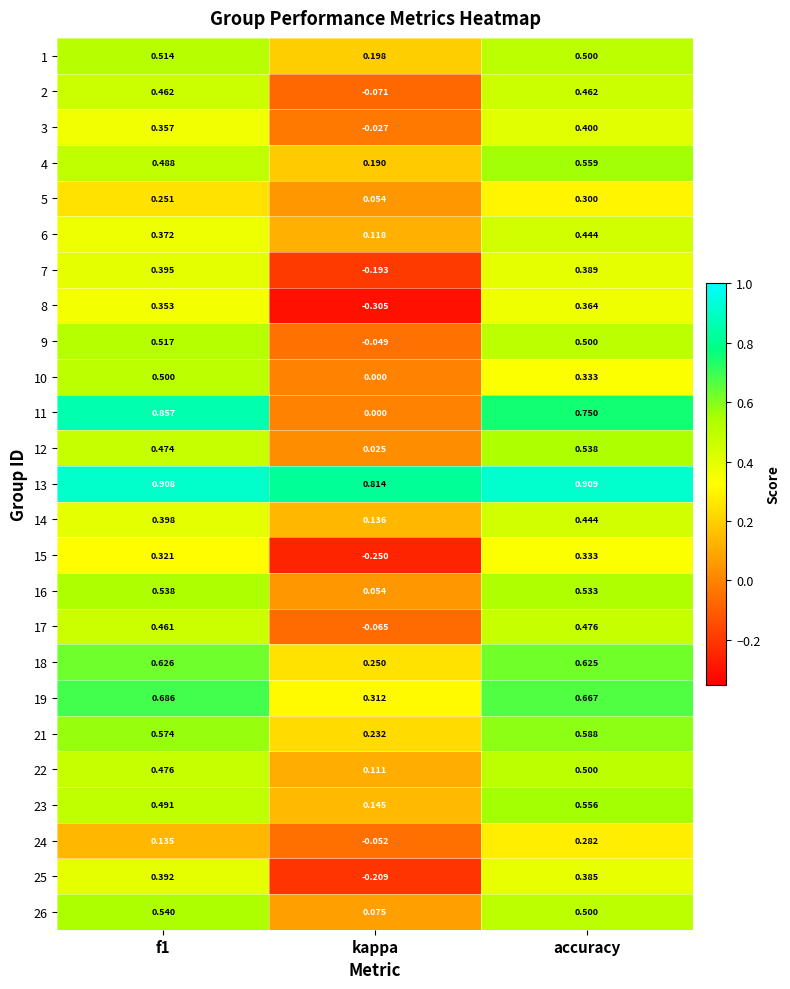

Is the value of 22 at kappa greater than the value of 14 at kappa?

No